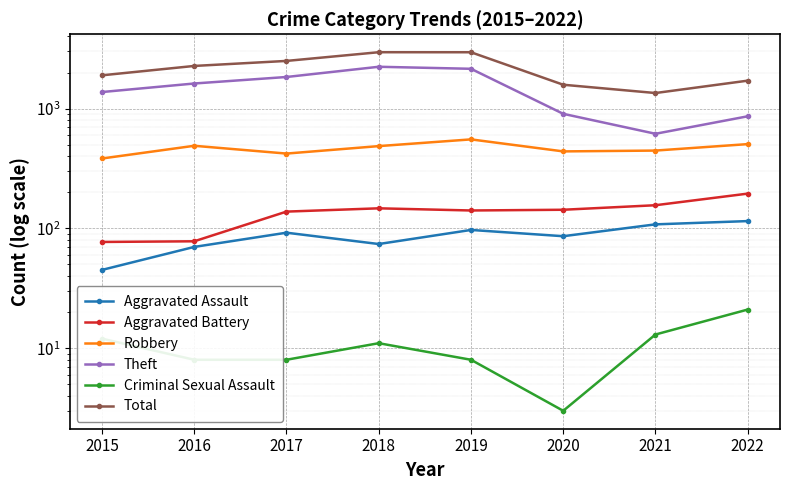

How many categories are shown in the chart?

8